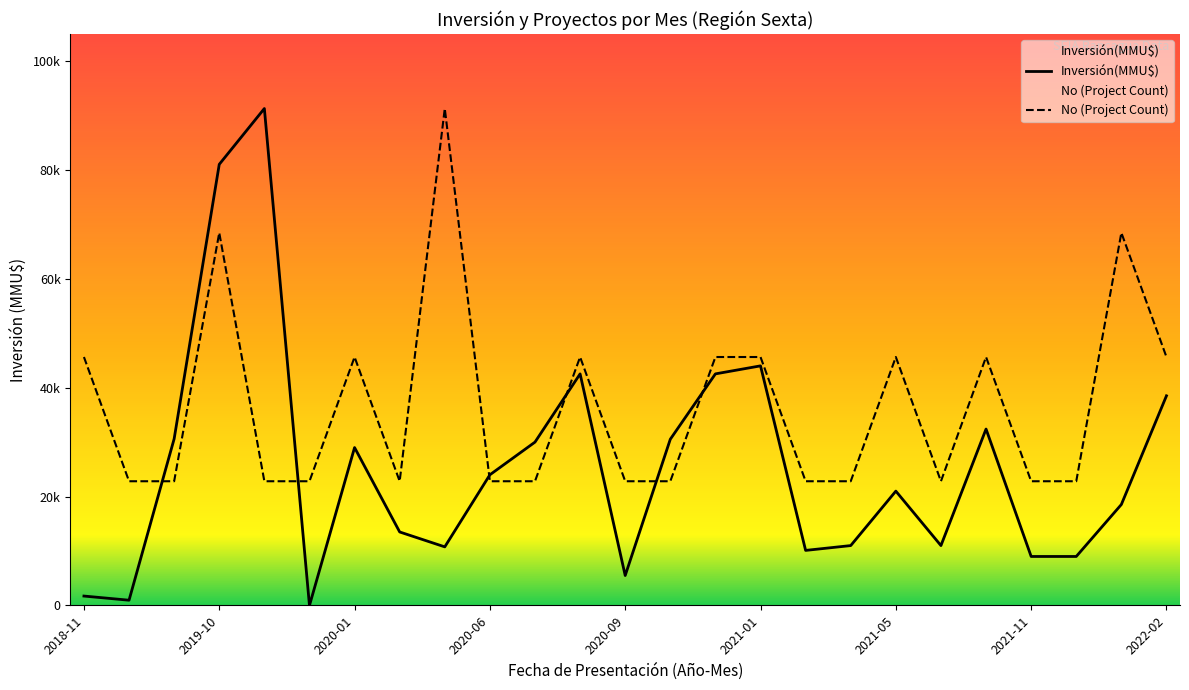

List the series in order of their peak value, highest first.

Inversión(MMU$), No